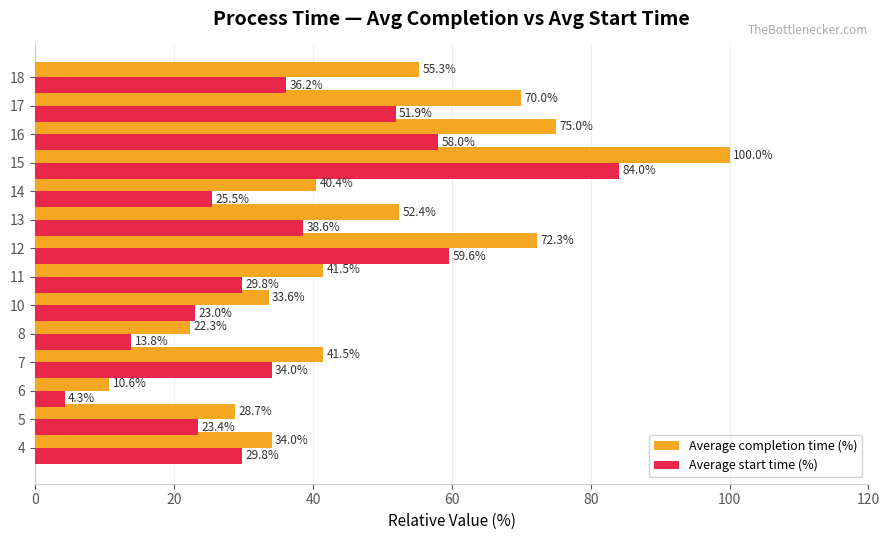

At which label is Average completion time (%) closest to 55?

18